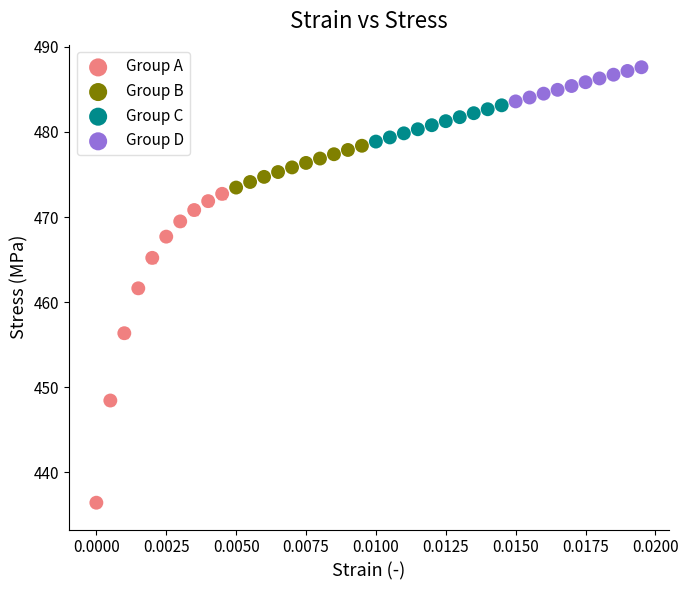

Which series reaches the minimum Y coordinate?

Group A